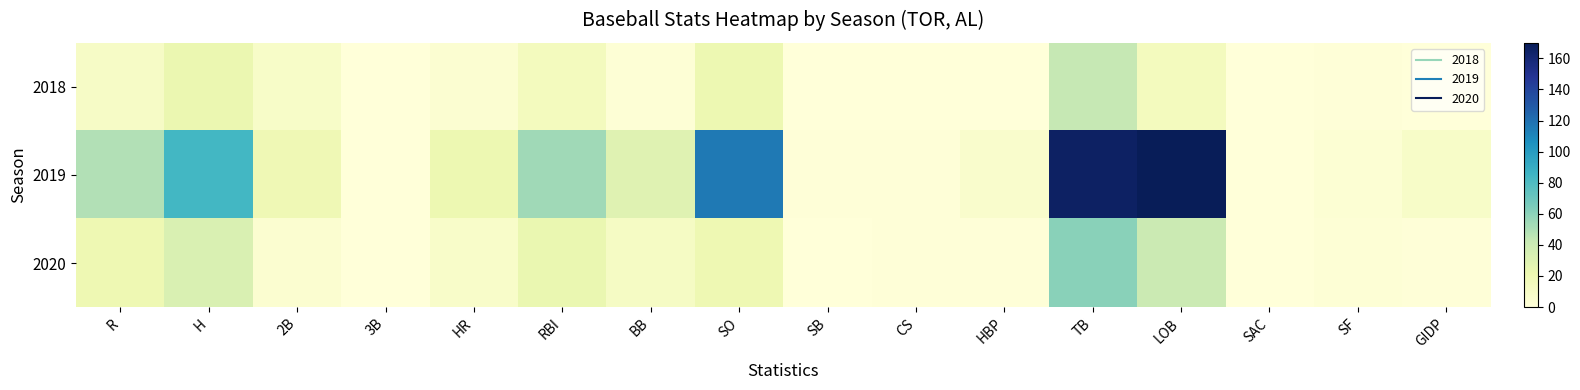

Which series has the largest total across all categories?

2019